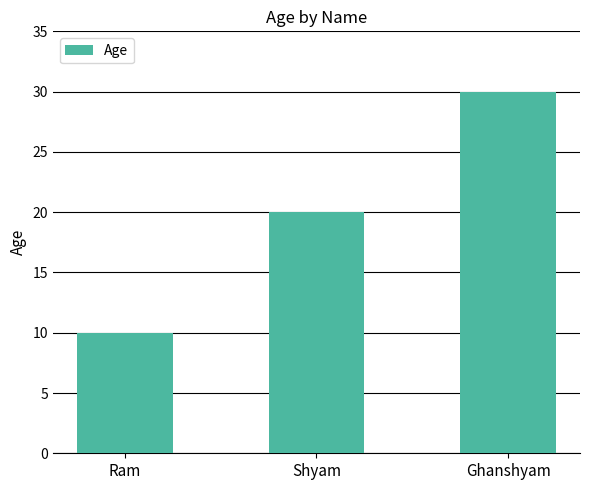

The chart shows a value of 17 at Ghanshyam. True or false?

False